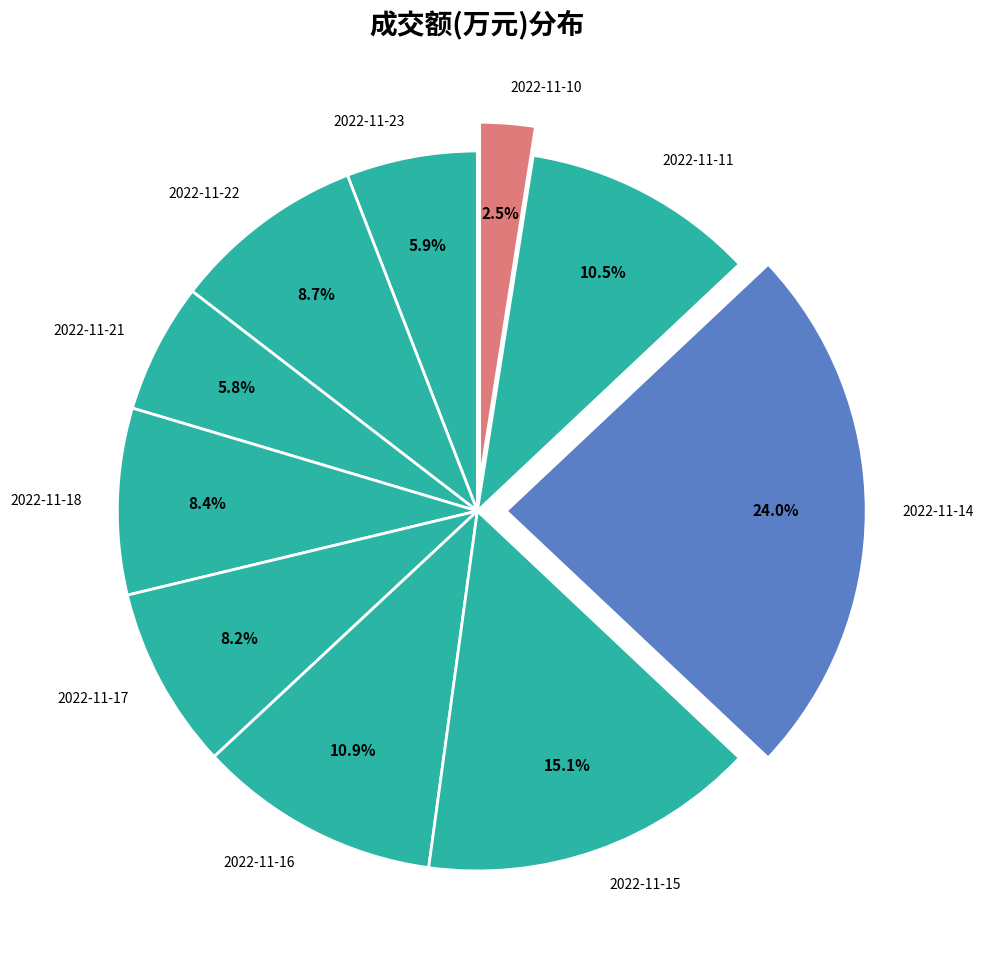

Is there a majority slice in this chart?

No